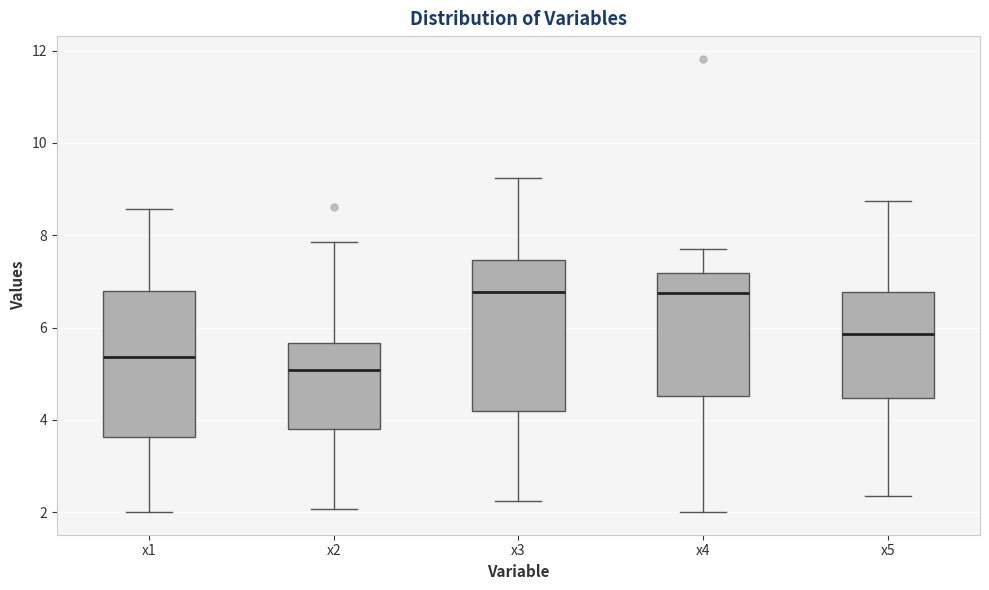

Reading left to right, transcribe this box plot: for each box, give where its median line is, the range the box spans, and where its two whiskers end, as read against the y-axis. The values are not printed on the chart, so give them approximately, as read against the axis.

x1: median 5.4, box 3.6 to 6.8, whiskers 2.0 to 8.6
x2: median 5.0, box 3.8 to 5.6, whiskers 2.0 to 7.8
x3: median 6.8, box 4.2 to 7.4, whiskers 2.2 to 9.2
x4: median 6.8, box 4.6 to 7.2, whiskers 2.0 to 7.8
x5: median 5.8, box 4.4 to 6.8, whiskers 2.4 to 8.8